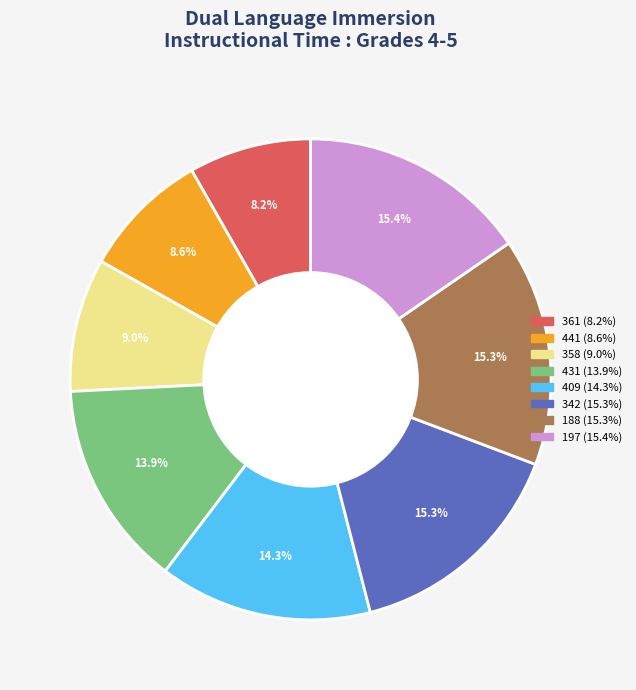

Count the number of slices in the pie.

8